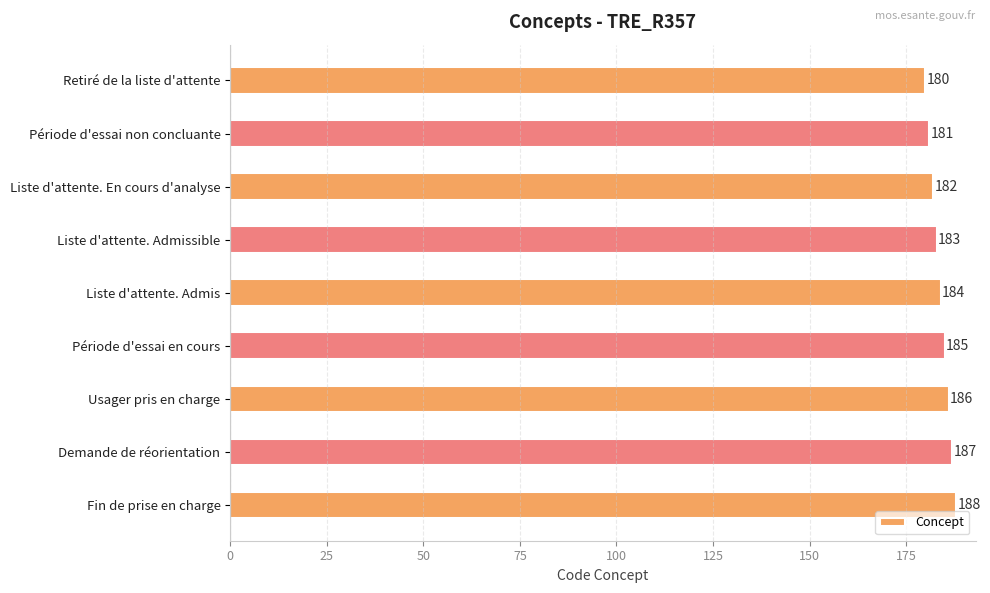

Reading top to bottom, transcribe all the data shown in this chart.

180	181	182	183	184	185	186	187	188